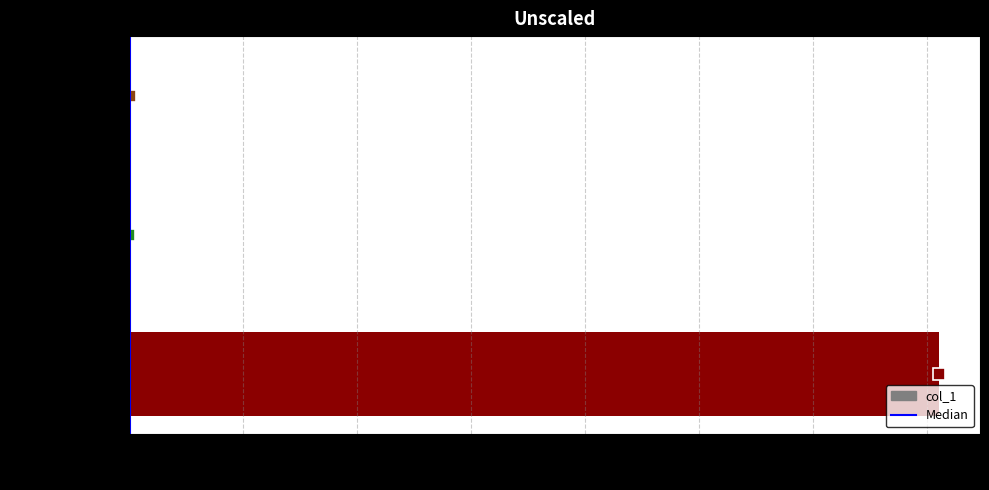

Which label corresponds to the largest value in the chart?

JudyZhao